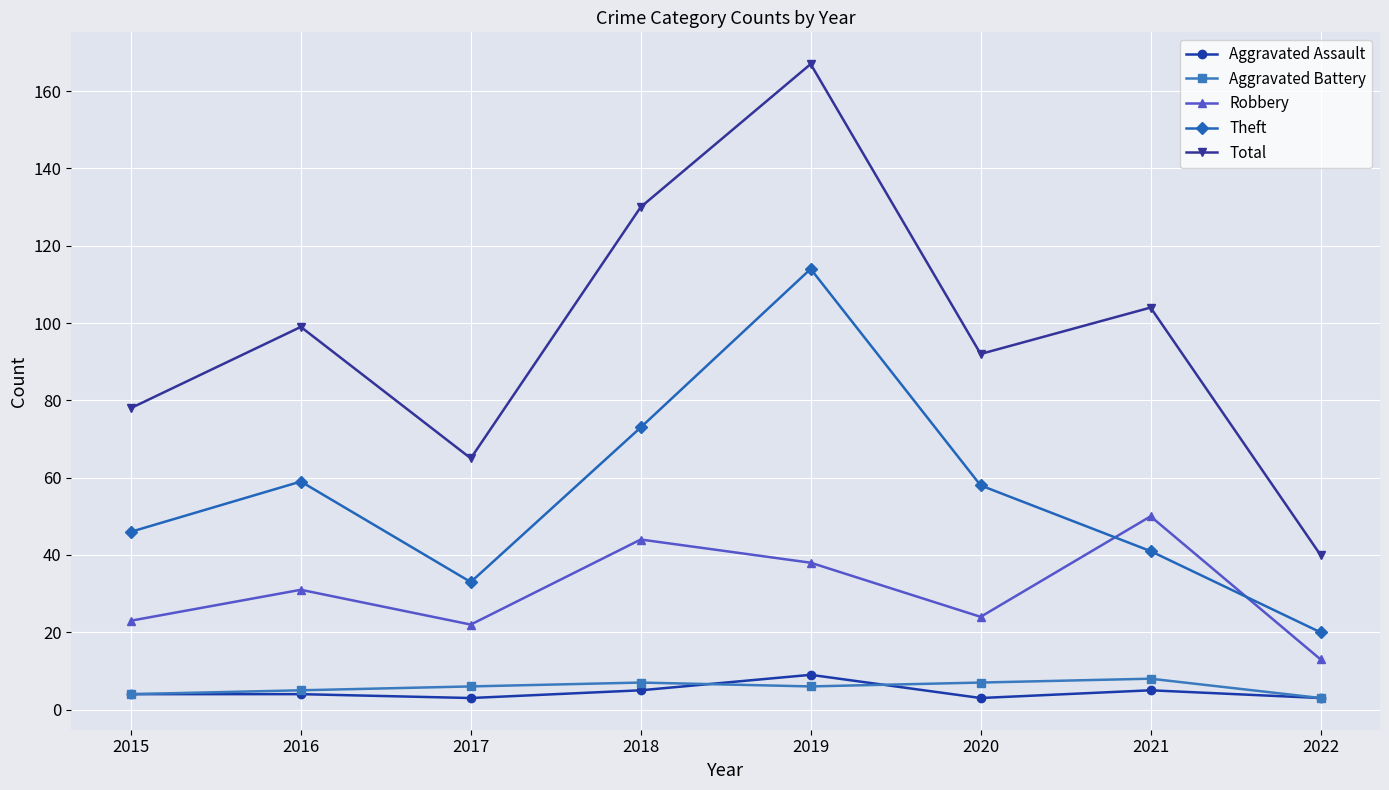

What are all the series names shown in the legend?

Aggravated Assault, Aggravated Battery, Robbery, Theft, Total